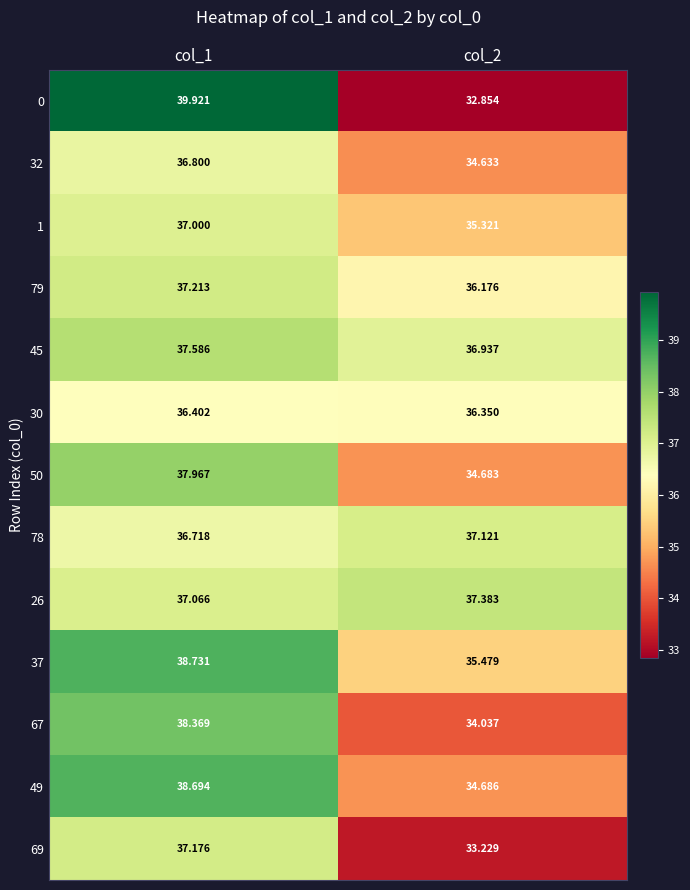

Is the value of 67 at col_2 greater than the value of 50 at col_2?

No